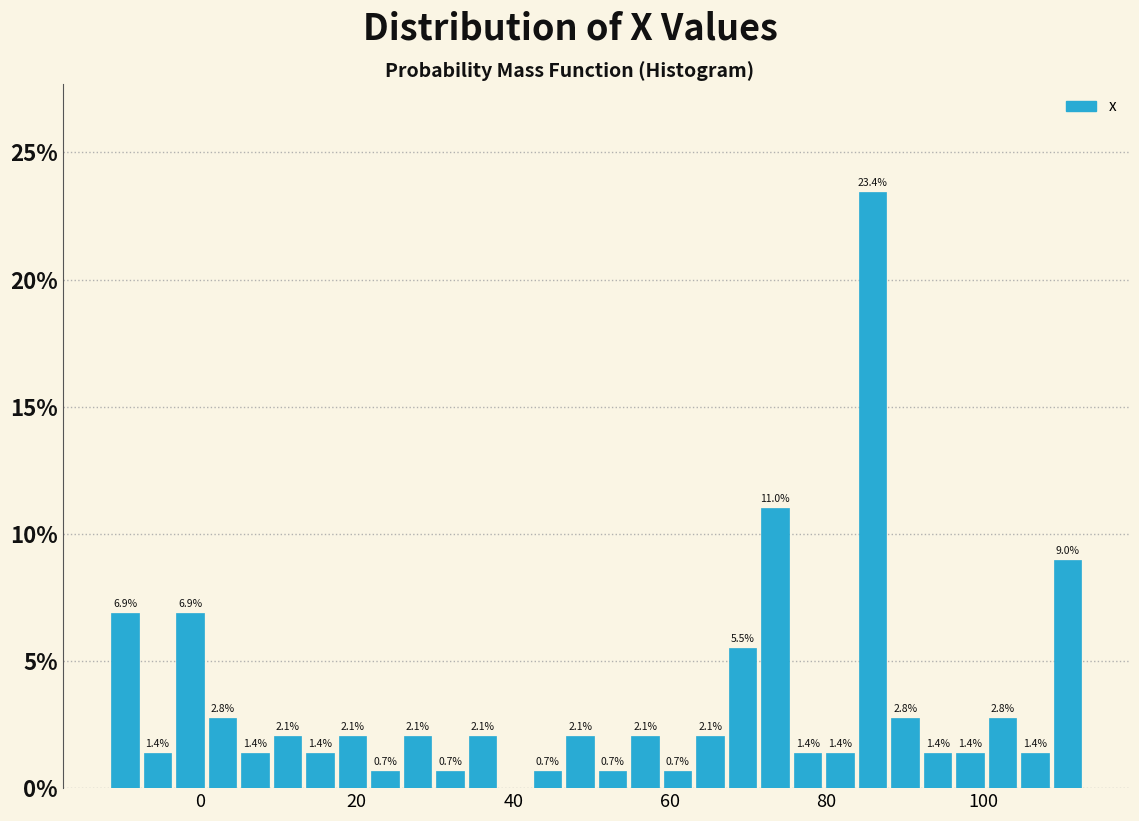

Around what value on the x-axis is the tallest bar? Give the approximate position of its centre, as read against the axis.

86